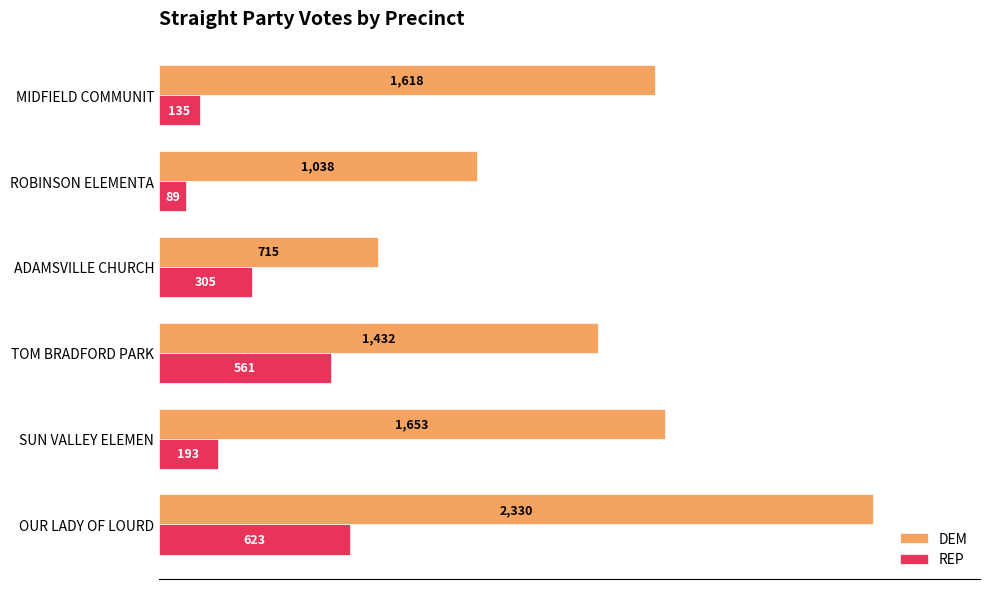

List the series in order of their peak value, highest first.

DEM, REP